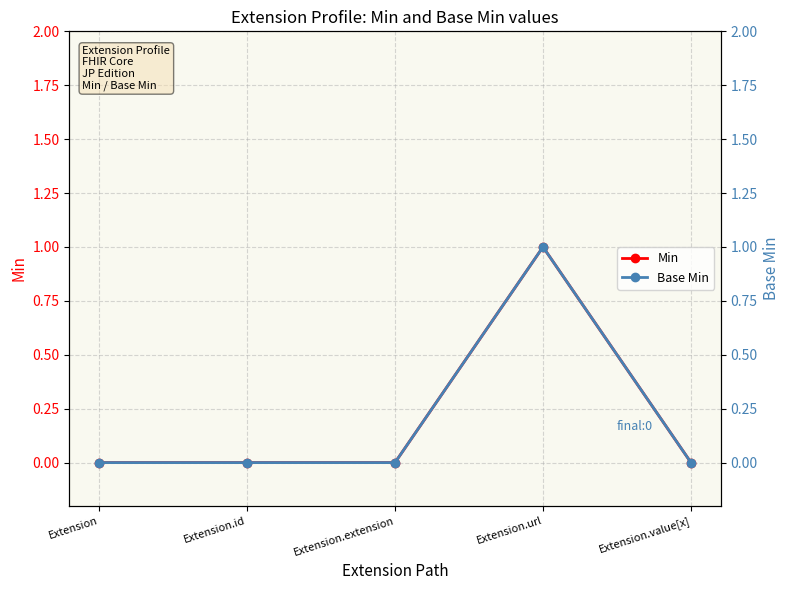

The value of Base Min at Extension.extension is 0. True or false?

False